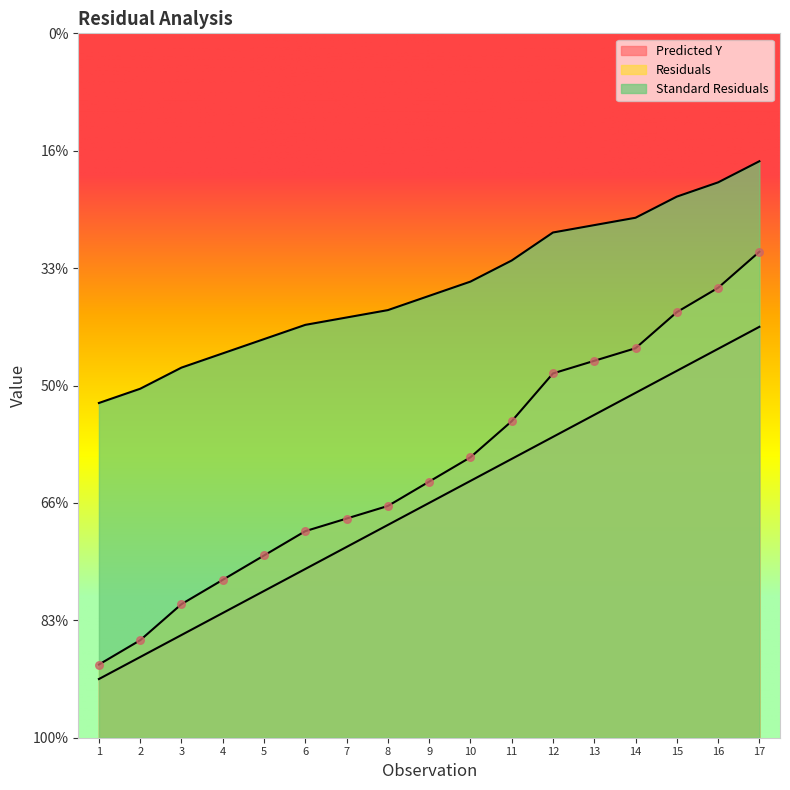

At which category is the sum across all series the highest?

17